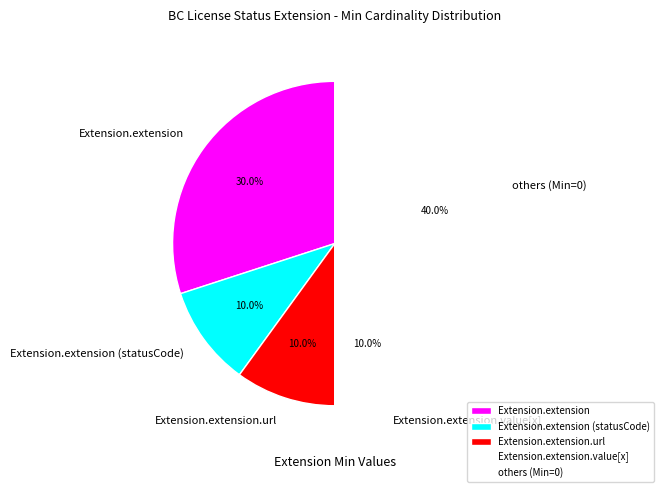

What is the largest slice in the pie chart?

others (Min=0)